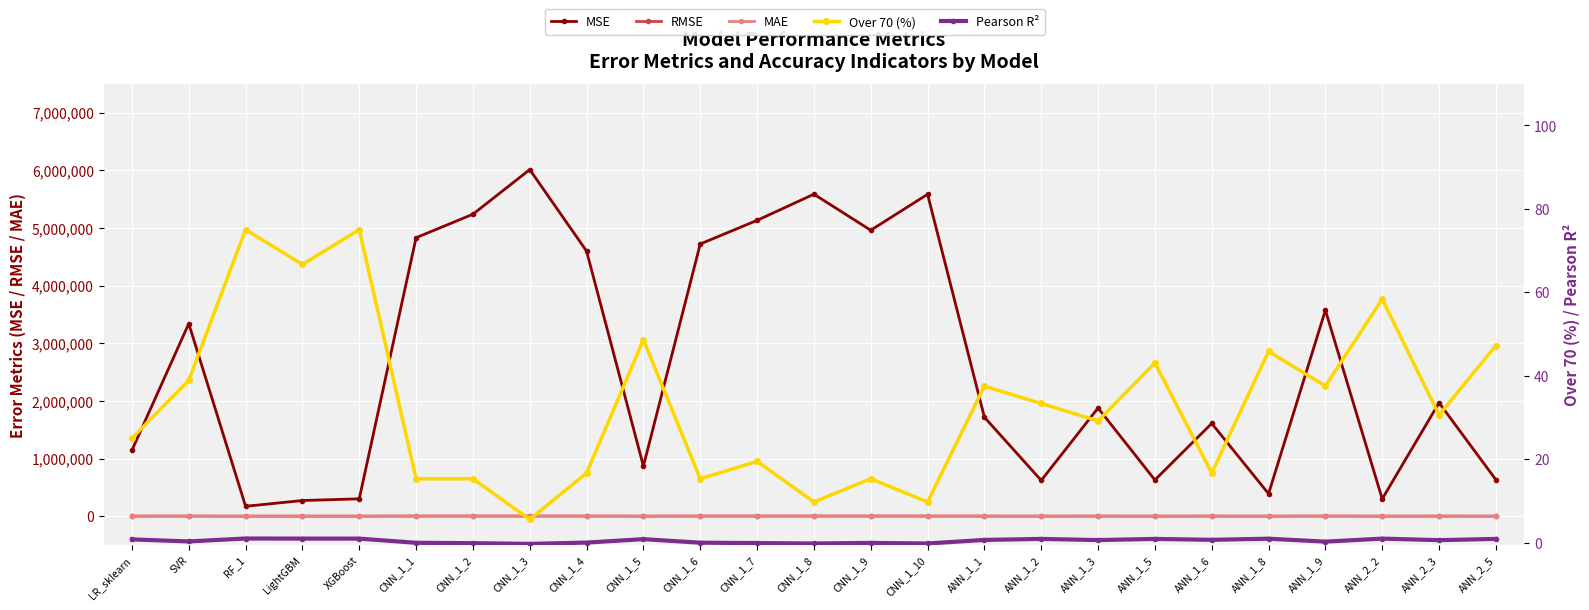

What position from the left is CNN_1_6?

11